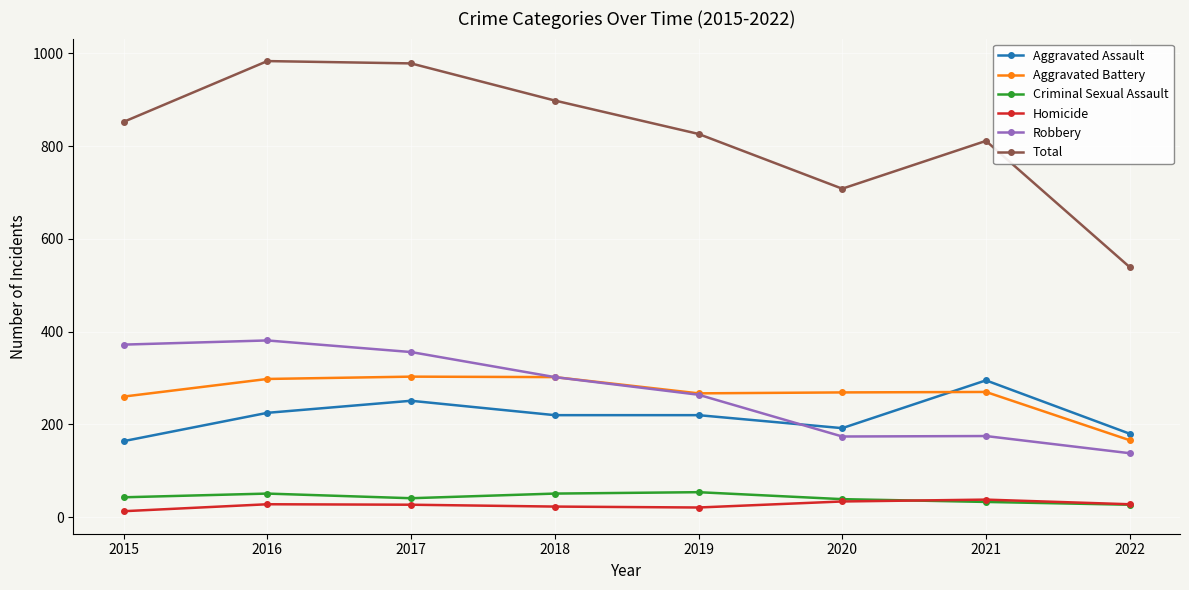

What is the value of the Aggravated Battery point at the 4th from the left?

302